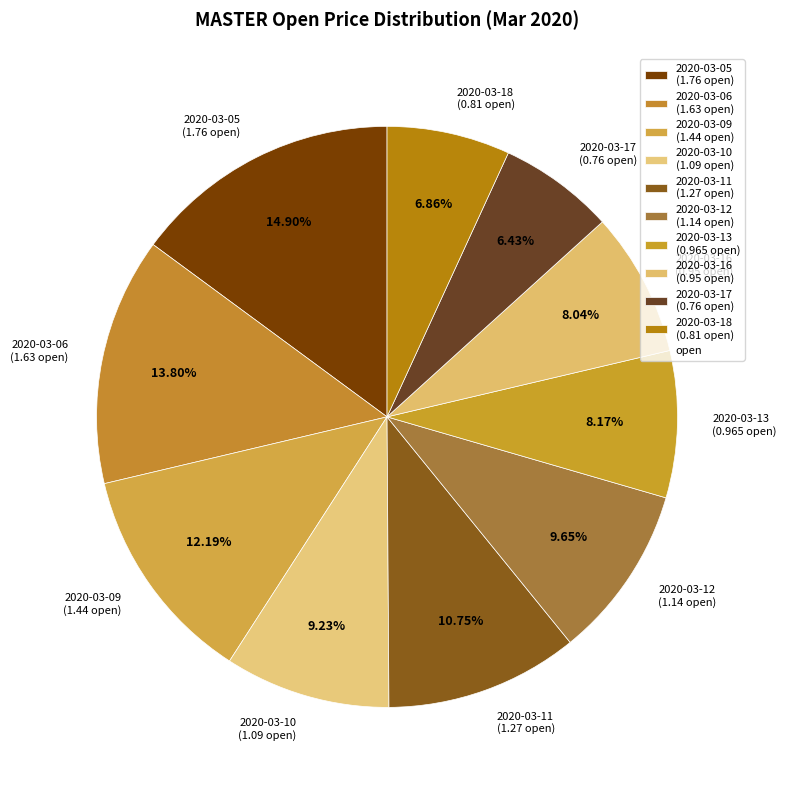

What percentage is the 2020-03-18 slice, to the nearest percent?

7%